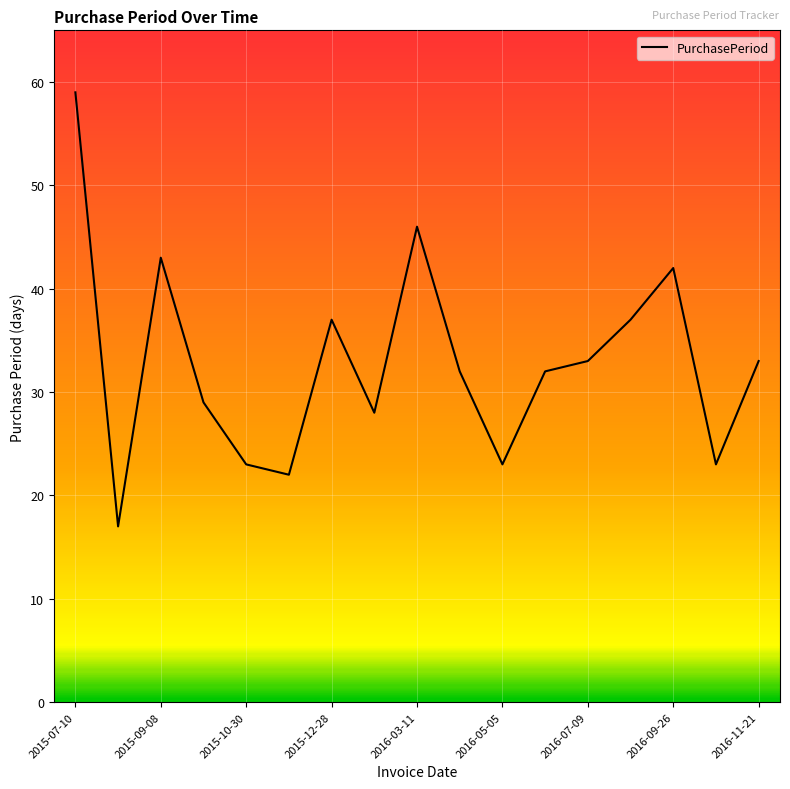

What is the smallest value displayed?

17